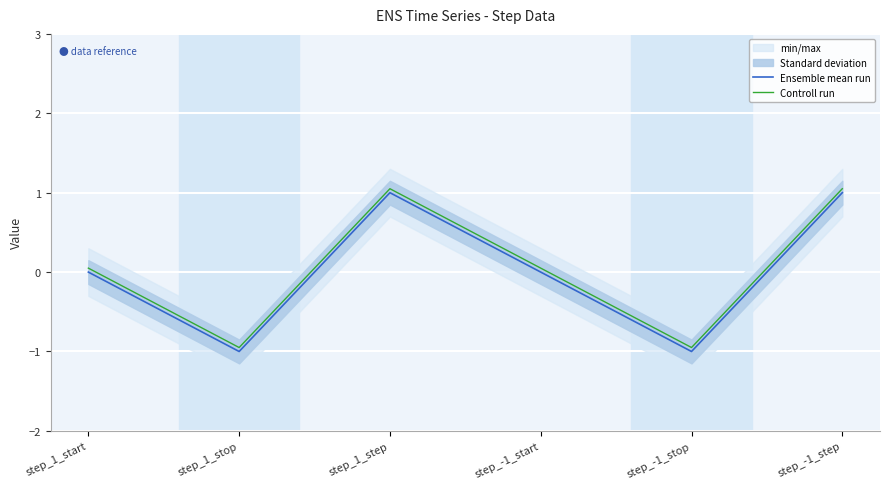

What is the total value across all series at step_1_stop?

-1.9